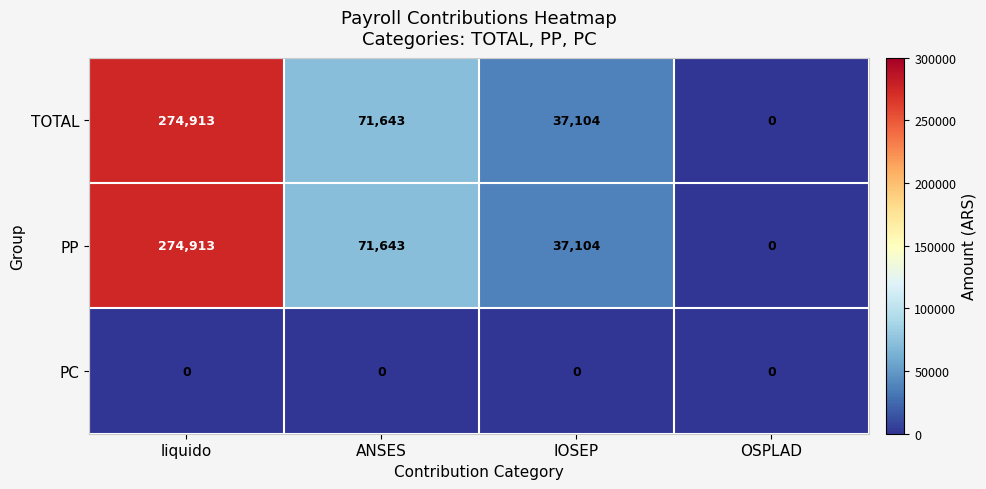

The PP series shows 274913 at liquido. True or false?

True